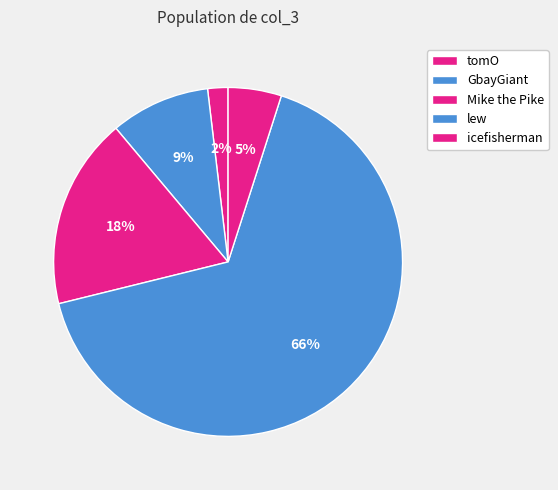

To the nearest percent, what is the average slice percentage?

20%